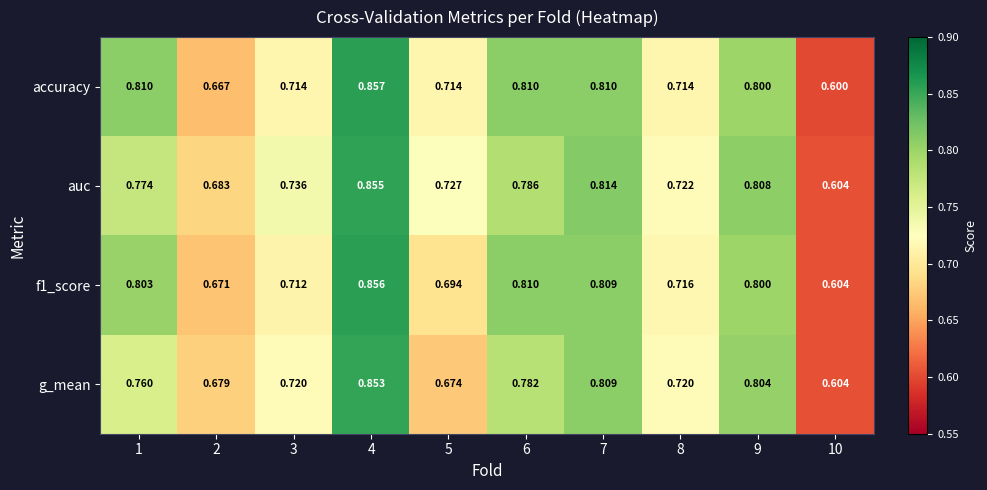

Is the value of accuracy at 9 greater than the value of f1_score at 5?

Yes